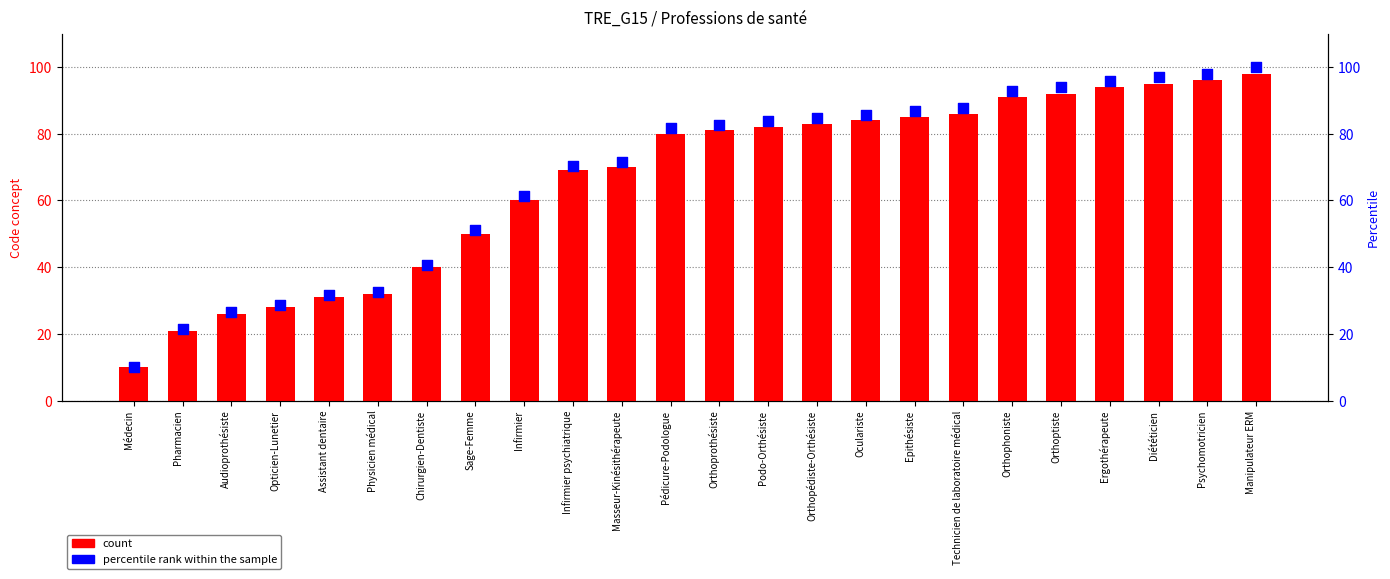

Which series has the widest spread of Y values?

percentile rank within the sample